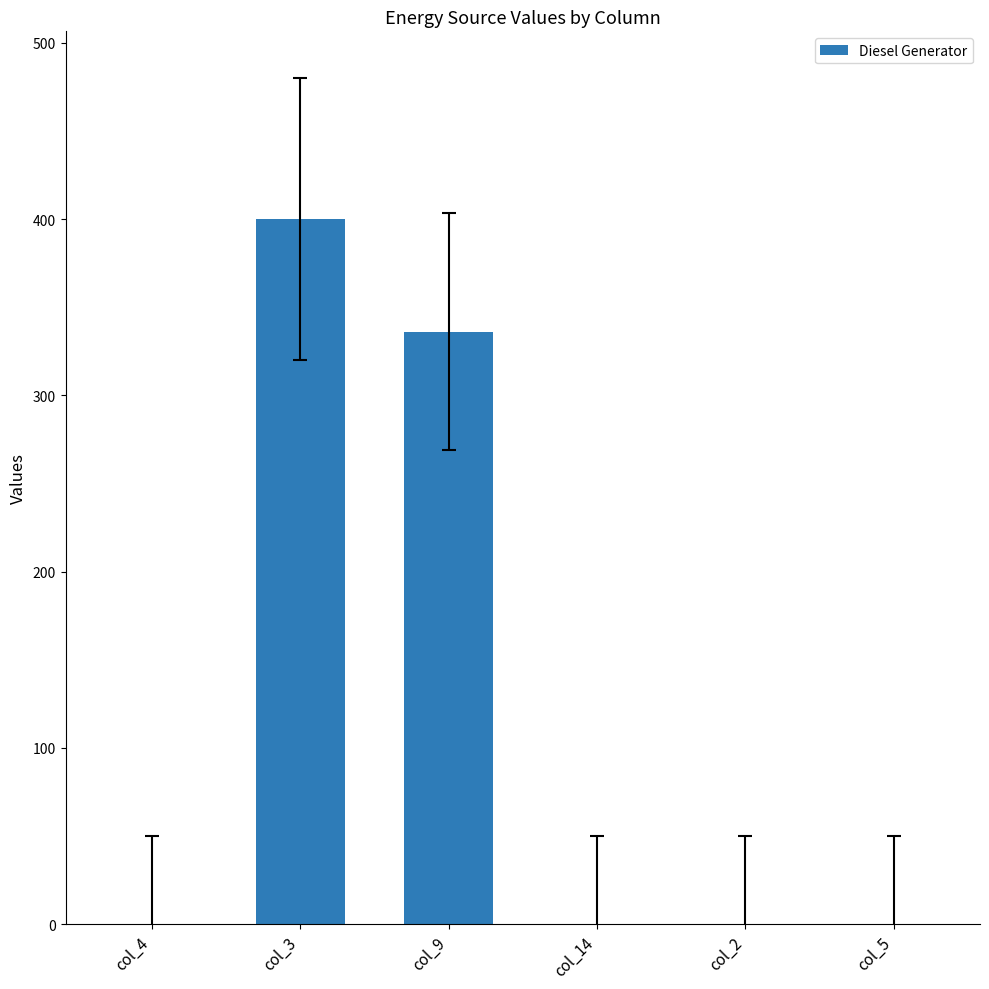

At which category does the chart reach its peak across all series?

col_3